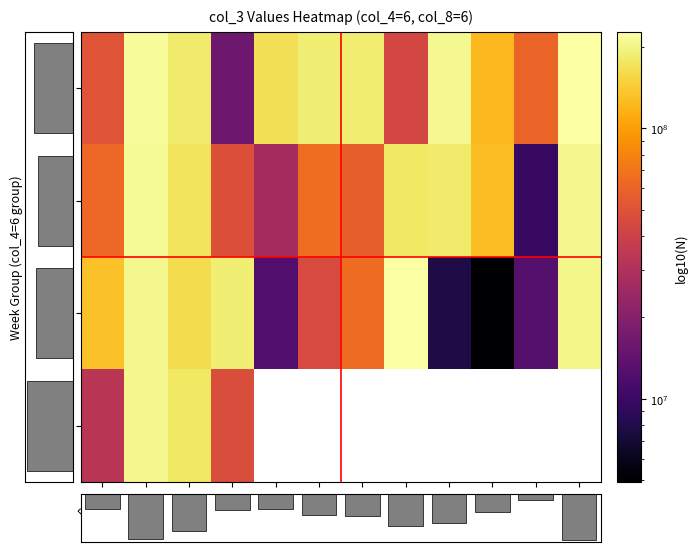

Is the value of Jan W1 at Day7 greater than the value of Feb W1 at Day10?

No